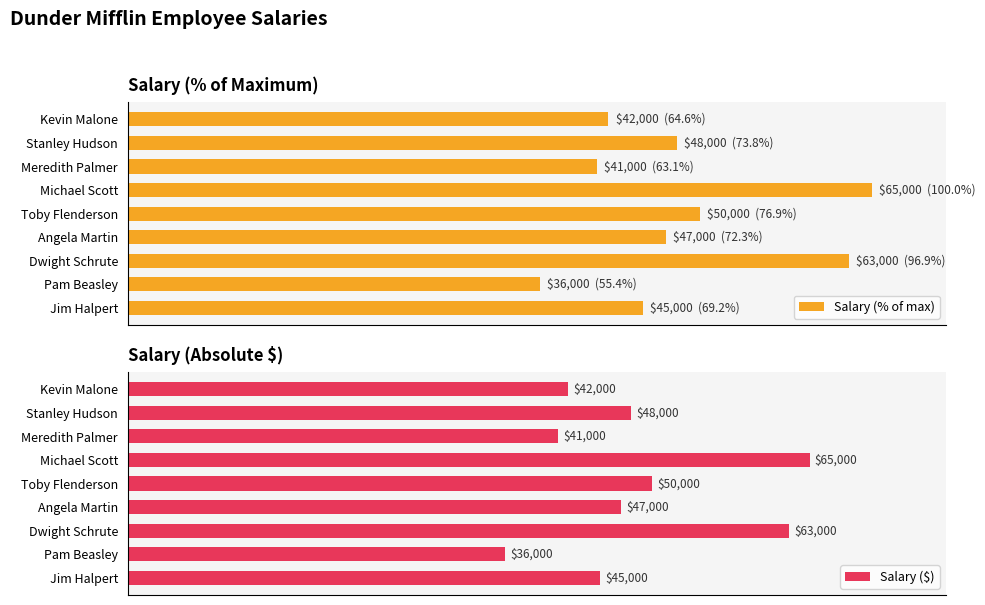

At which label is Salary ($) closest to 50500?

Toby Flenderson